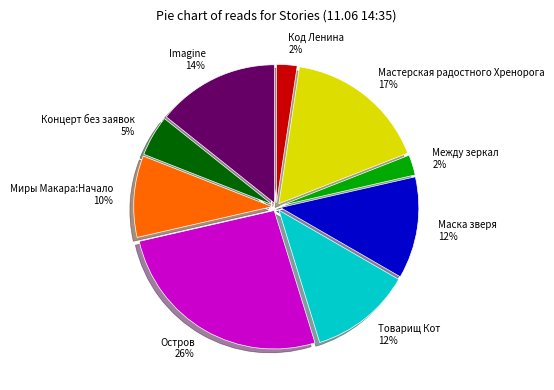

Which slice is the largest?

Остров